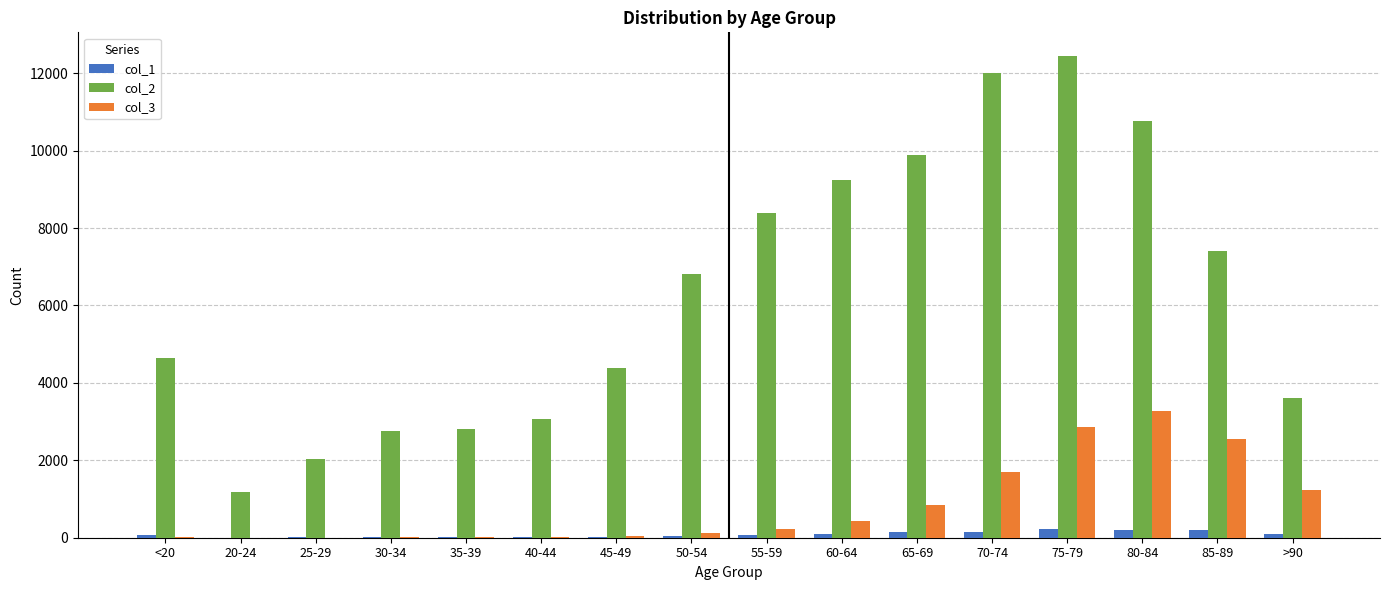

Is the value of col_3 at 40-44 greater than the value of col_2 at <20?

No